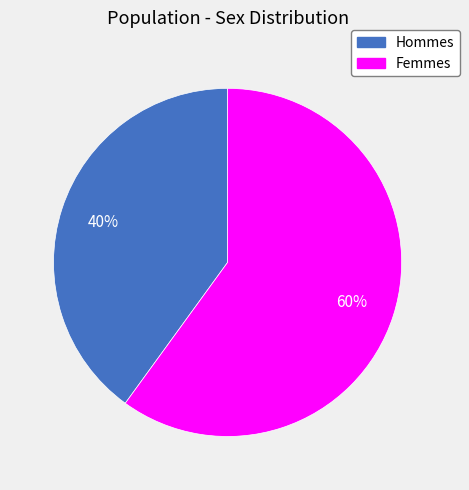

To the nearest percent, what is the average slice percentage?

50%